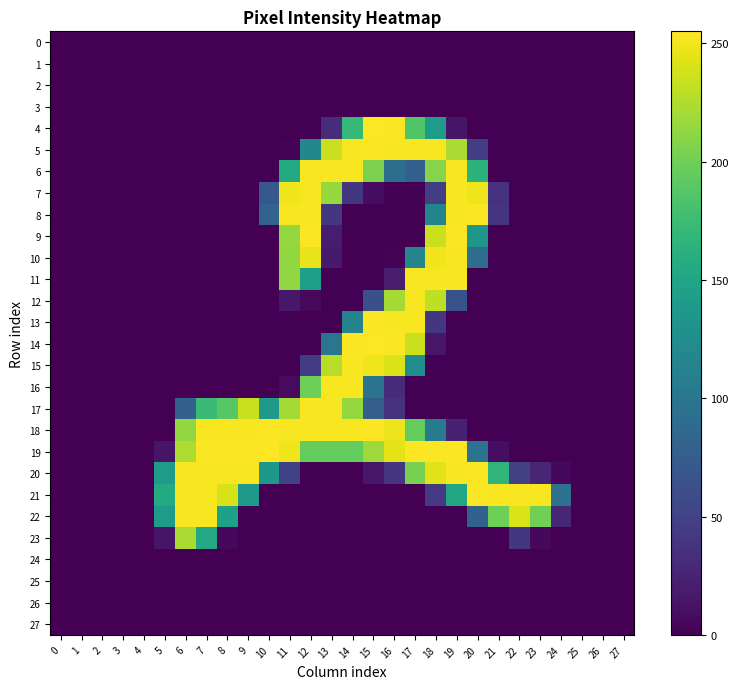

How many distinct data groups are displayed?

28